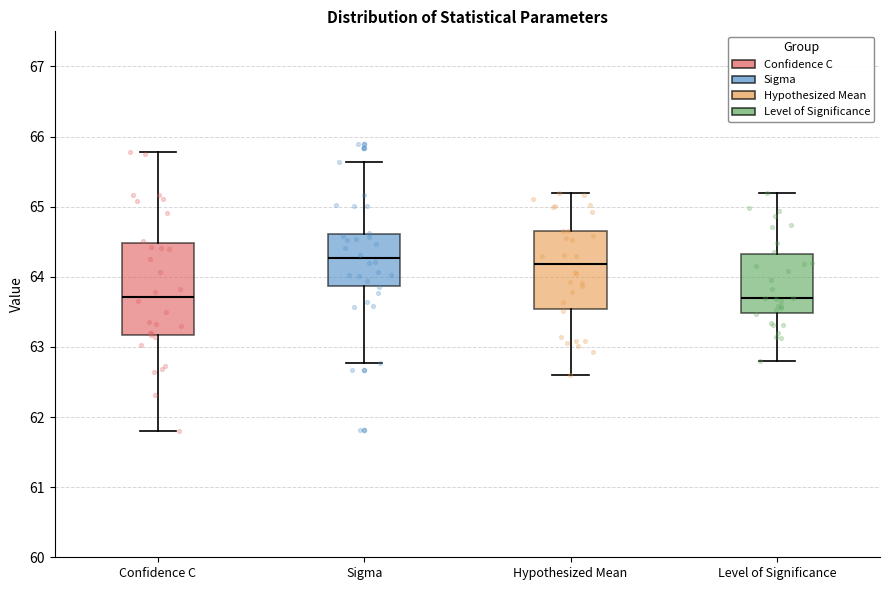

Reading left to right, transcribe this box plot: for each box, give where its median line is, the range the box spans, and where its two whiskers end, as read against the y-axis. The values are not printed on the chart, so give them approximately, as read against the axis.

Confidence C: median 63.7, box 63.2 to 64.5, whiskers 61.8 to 65.8
Sigma: median 64.3, box 63.9 to 64.6, whiskers 62.8 to 65.6
Hypothesized Mean: median 64.2, box 63.5 to 64.6, whiskers 62.6 to 65.2
Level of Significance: median 63.7, box 63.5 to 64.3, whiskers 62.8 to 65.2